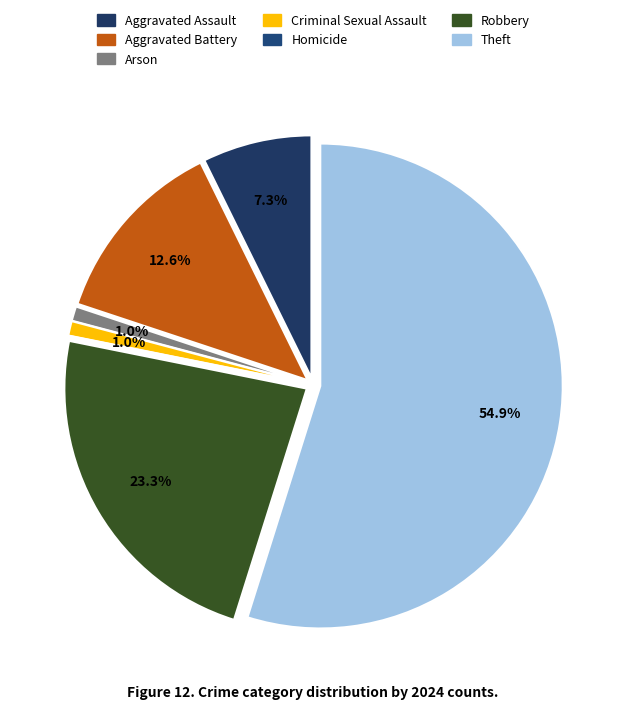

Rank the categories by value from highest to lowest.

Theft, Robbery, Aggravated Battery, Aggravated Assault, Arson, Criminal Sexual Assault, Homicide